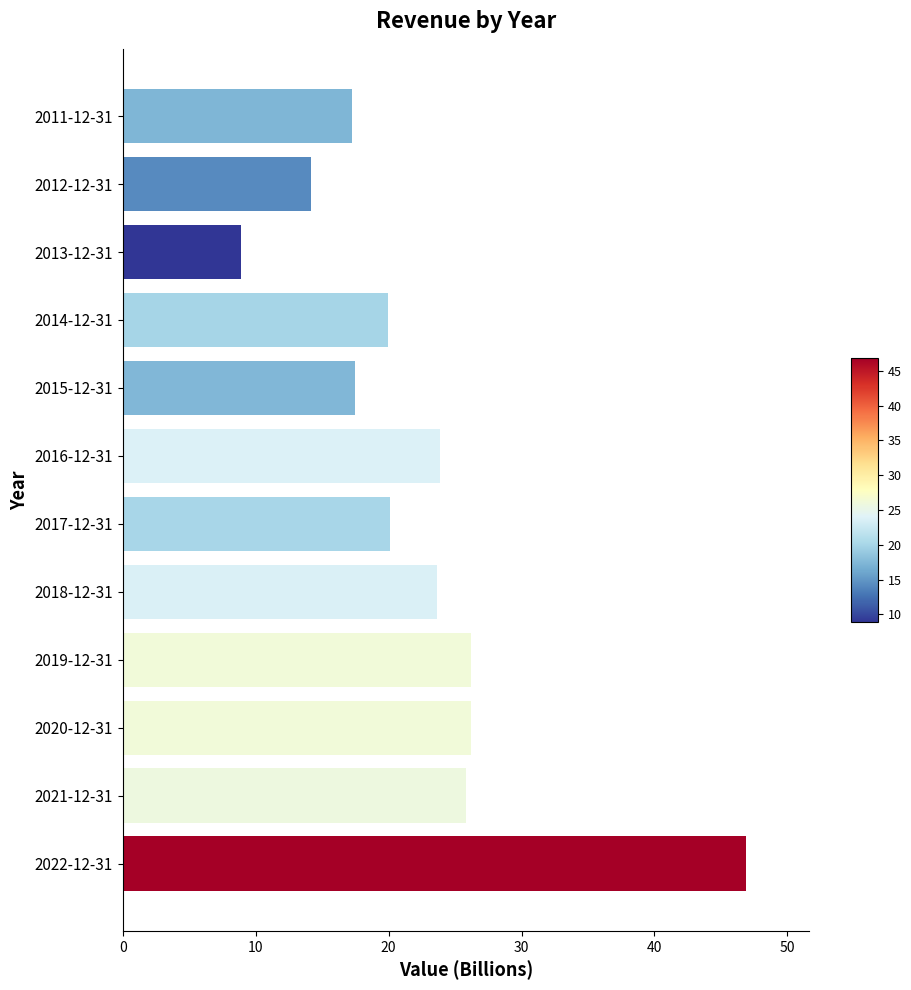

What is the sum of all values?

270.4